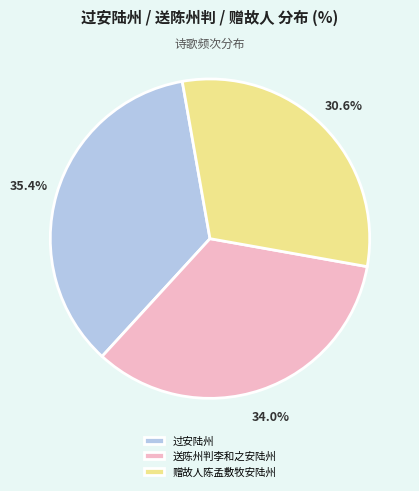

Rank the categories by value from lowest to highest.

赠故人陈孟敷牧安陆州, 送陈州判李和之安陆州, 过安陆州